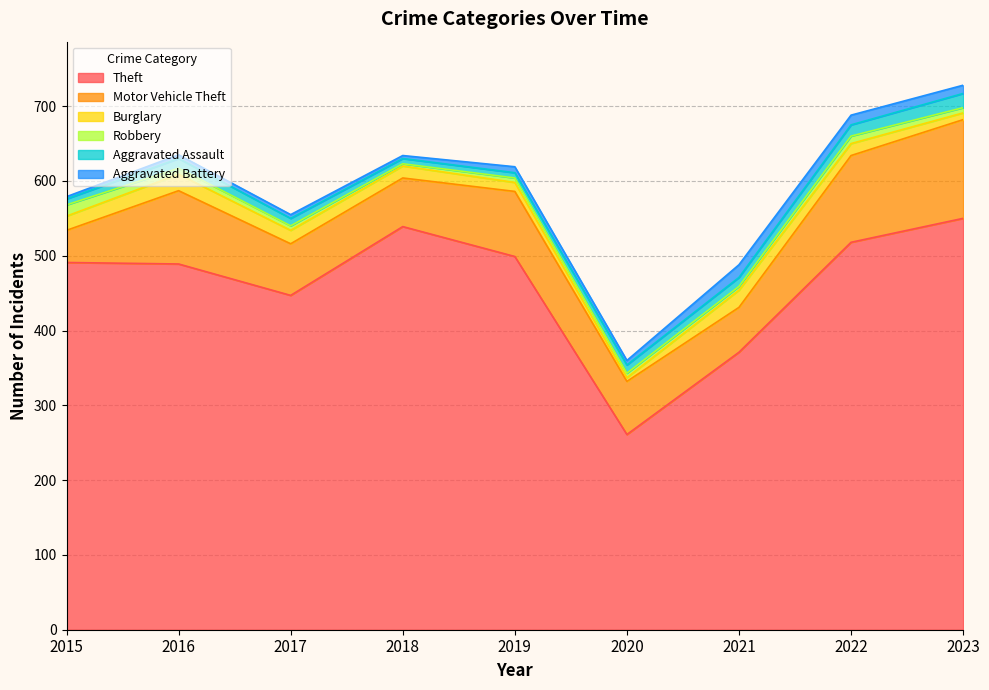

What is the maximum value for Aggravated Assault?

19